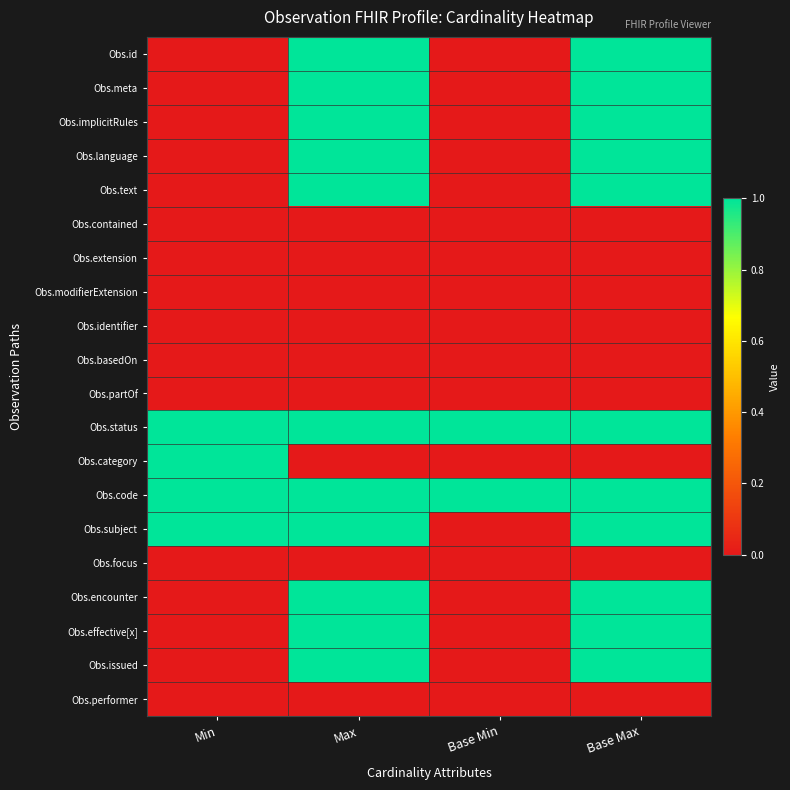

Which label corresponds to the smallest value in the chart?

Min